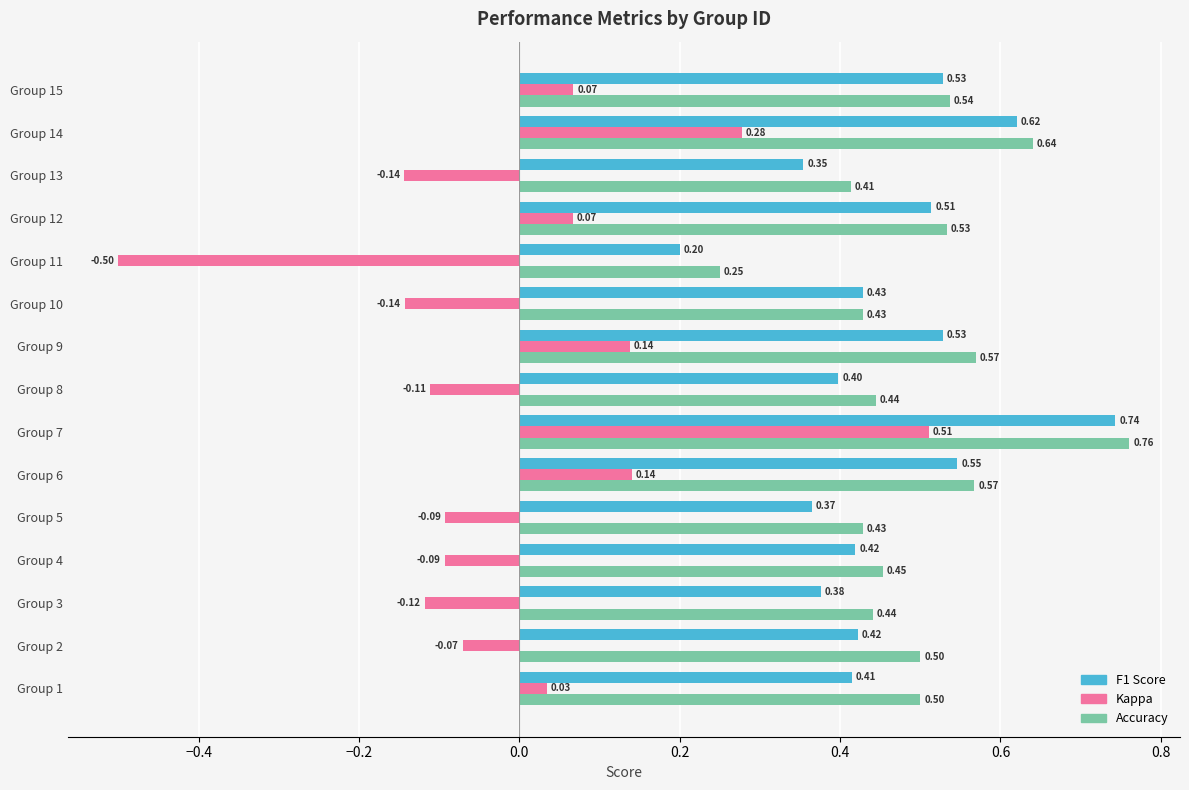

What is the difference between the highest and lowest values at Group 5?

0.5